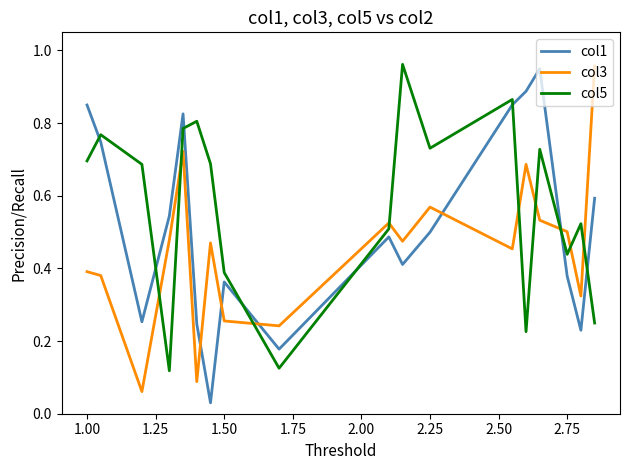

True or false: col1 and col3 cross at least once.

True